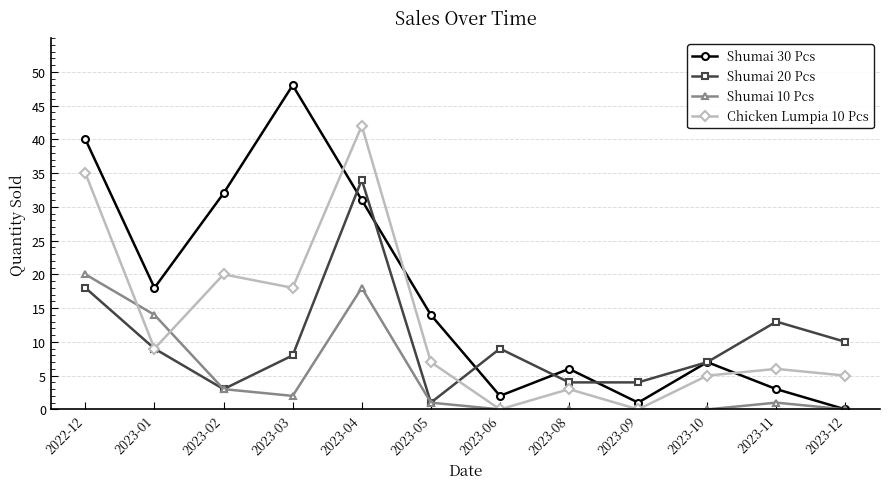

At which category is the sum across all series the highest?

2023-04